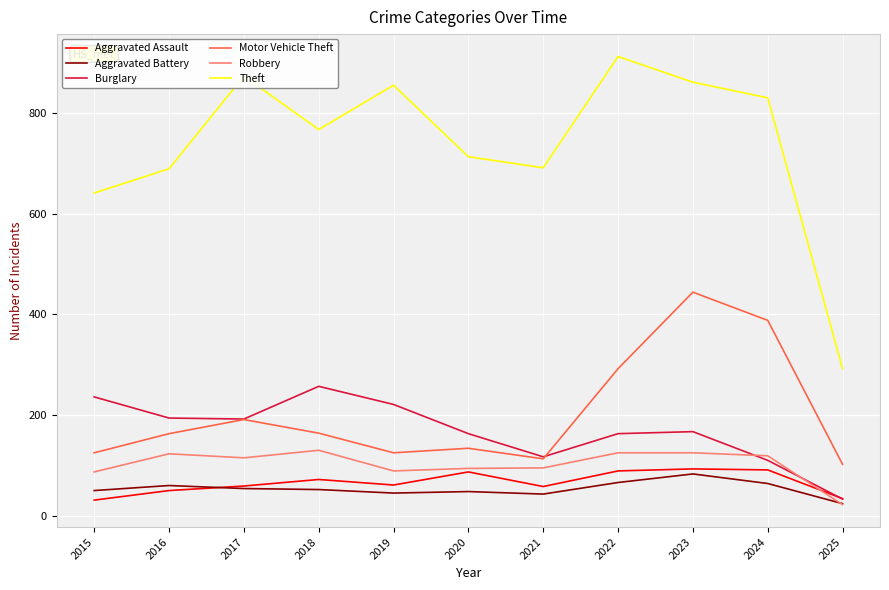

In Motor Vehicle Theft, how many points are lower than both neighbors (excluding endpoints)?

2